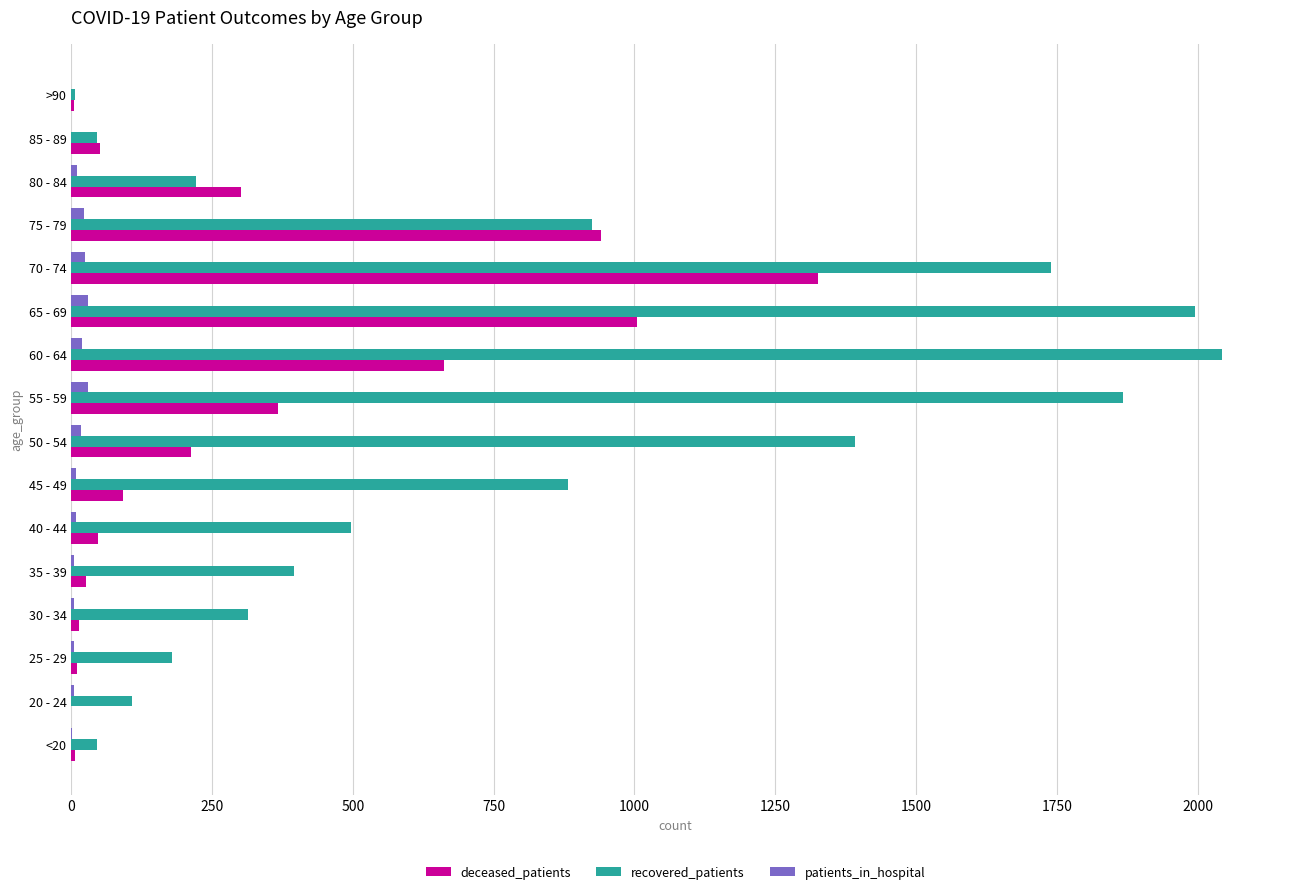

Between 60 - 64 and >90, which series saw the biggest shift?

recovered_patients